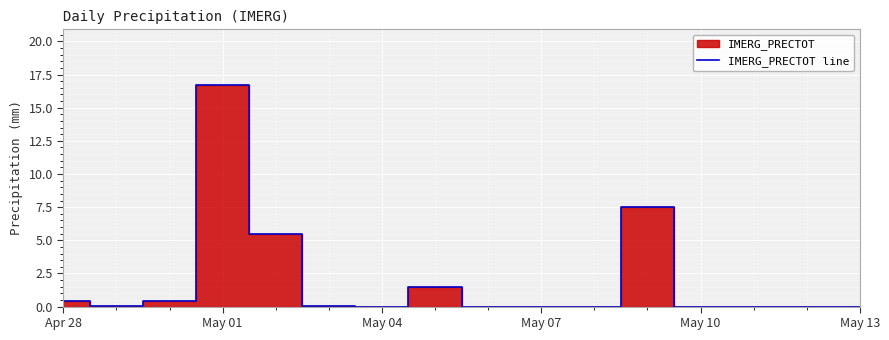

The IMERG_PRECTOT line series shows -5.7 at May 07. True or false?

False